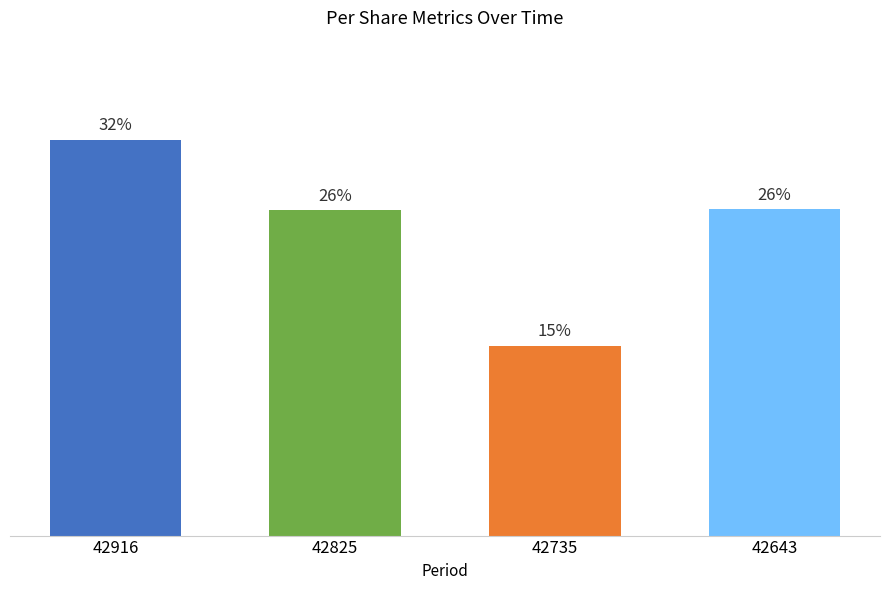

List the labels in order of value, smallest first.

42735, 42825, 42643, 42916